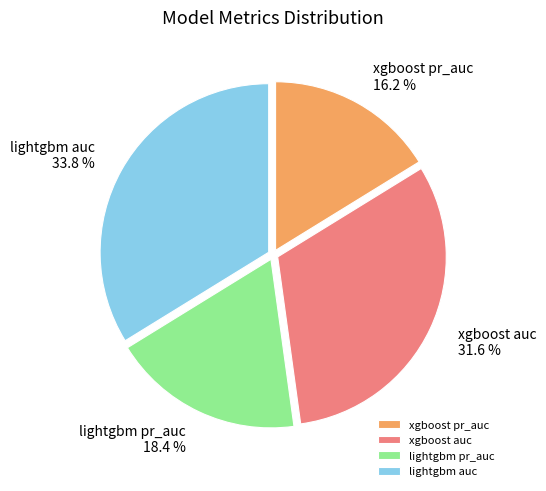

What portion of the pie excludes lightgbm auc?

66.2%